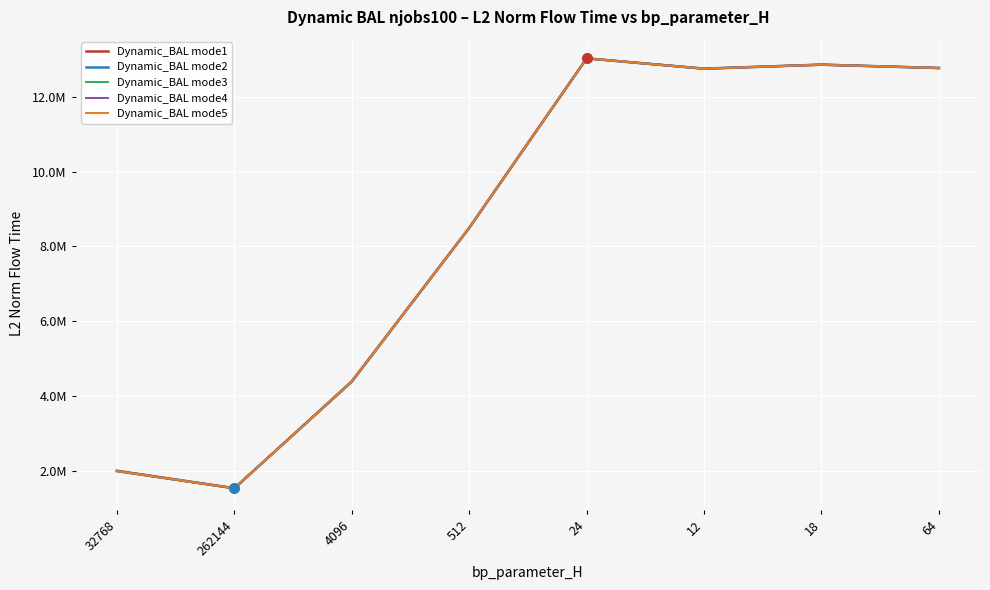

What is the highest value of the Dynamic_BAL mode2 series?

13027784.1